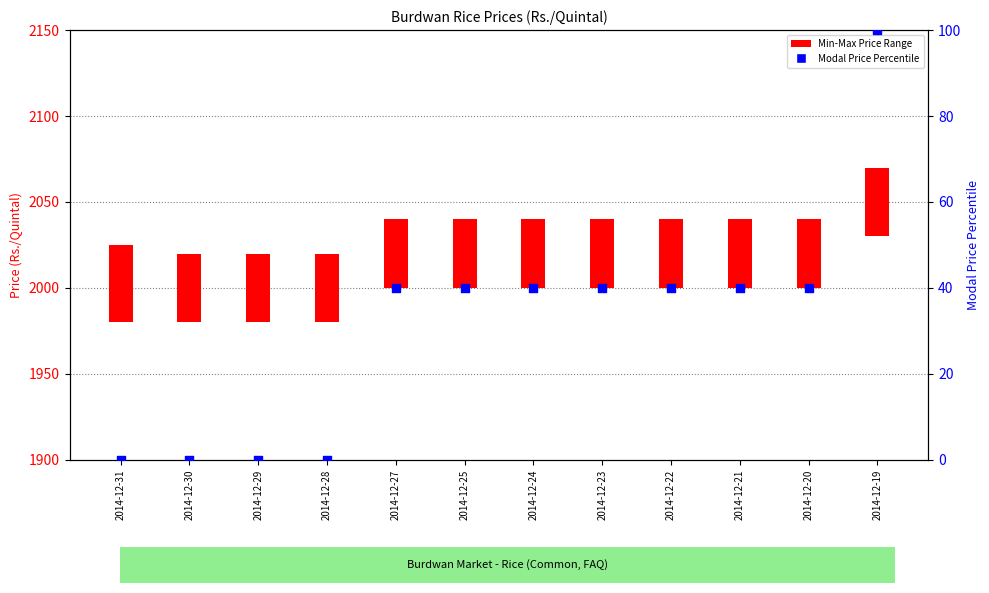

What is the change in value from 2014-12-30 to 2014-12-25?

+40